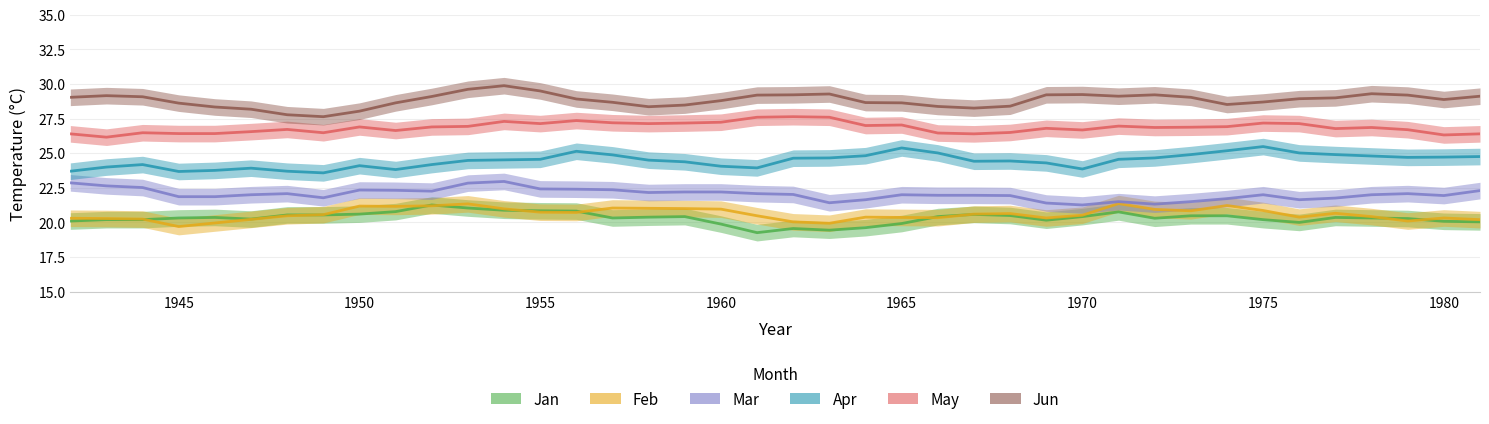

True or false: Jan has a value of 7.0 at 1960.

False